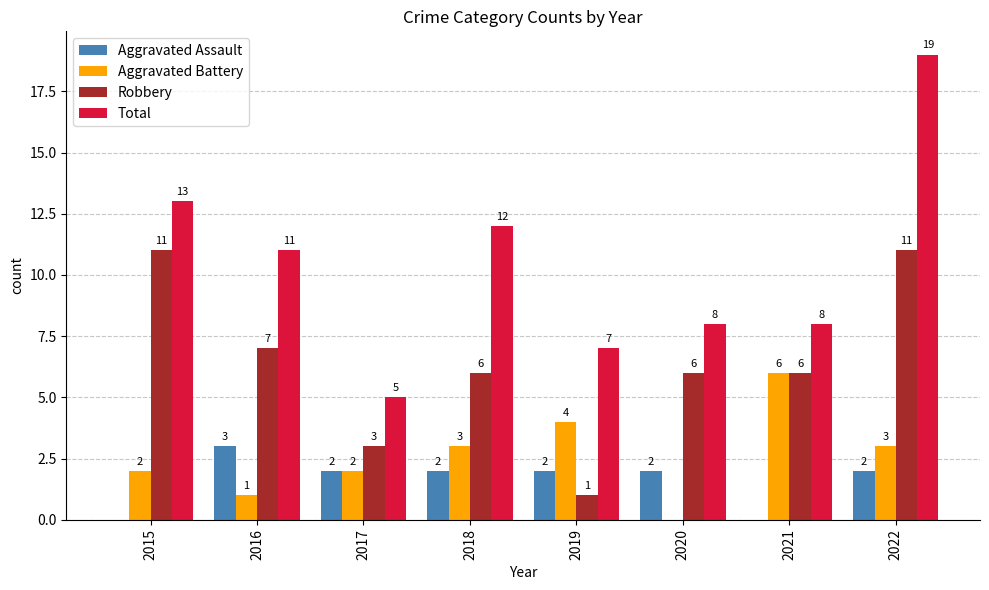

Count the number of categories in the chart.

8